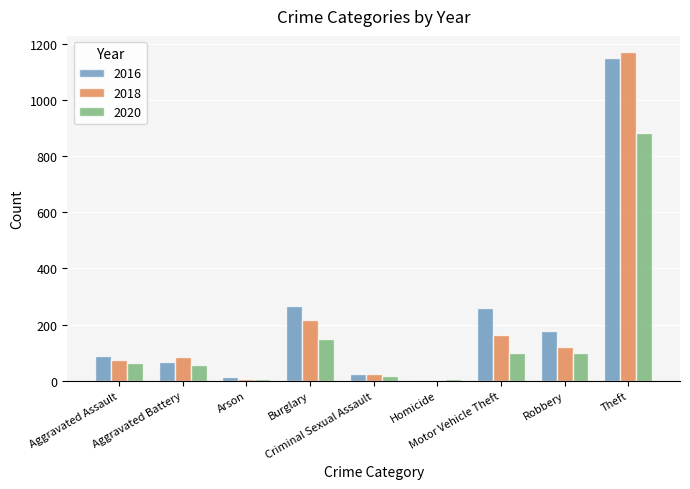

How many bars are there in each group?

3